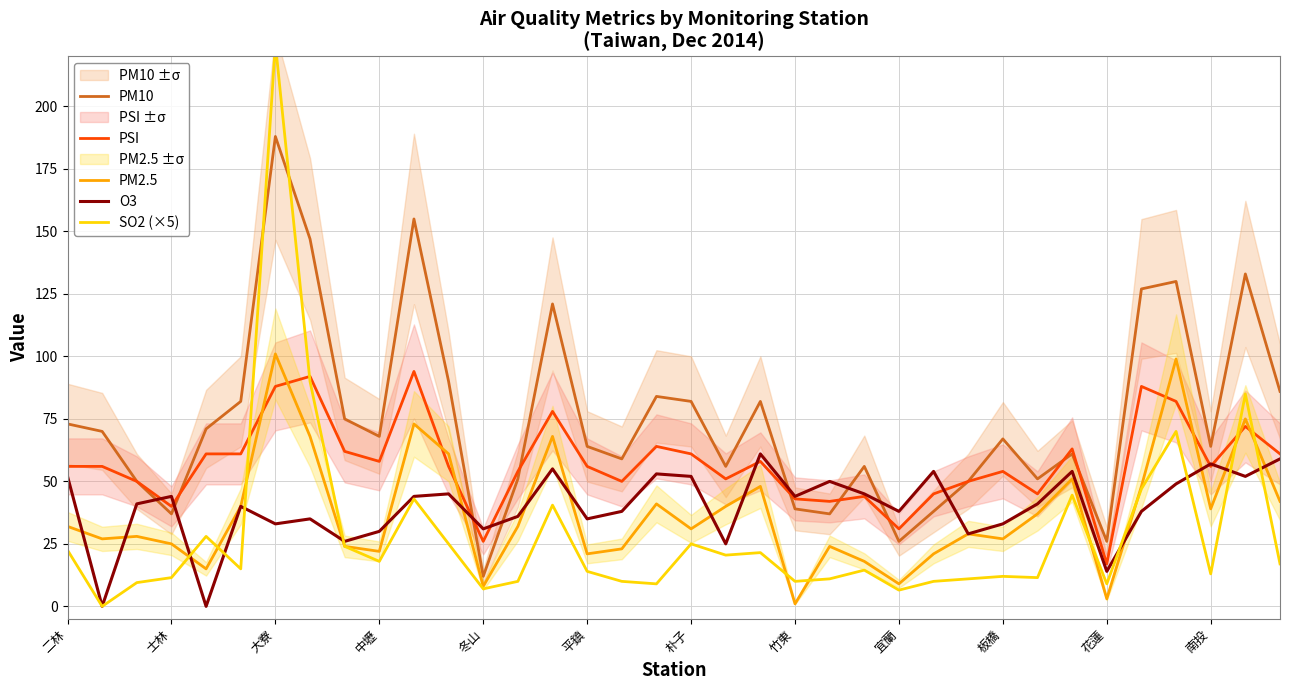

True or false: PSI has a value of 54 at 板橋.

True